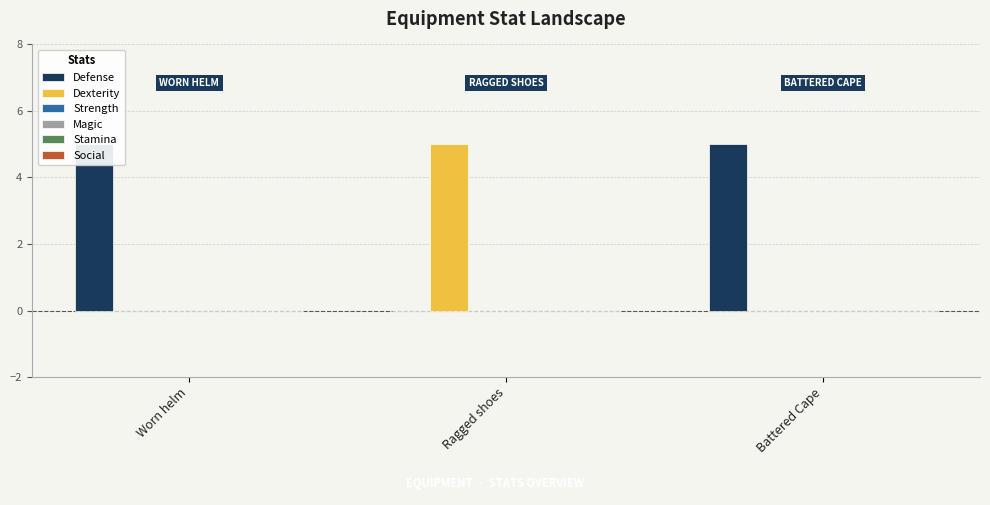

Which series has the largest total across all categories?

Defense